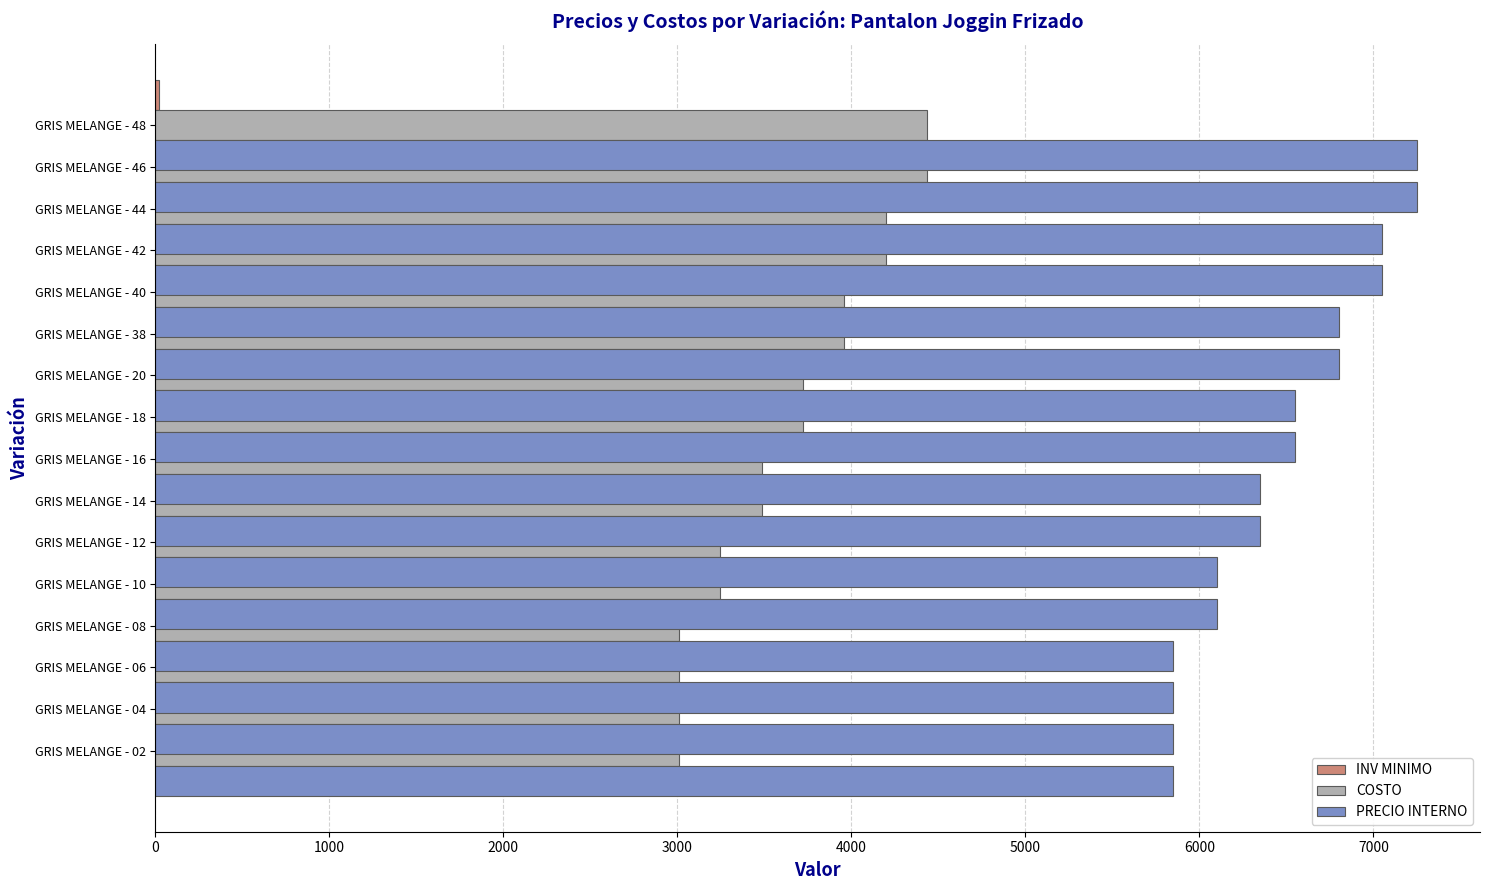

The COSTO series shows 3248.0 at GRIS MELANGE - 10. True or false?

True